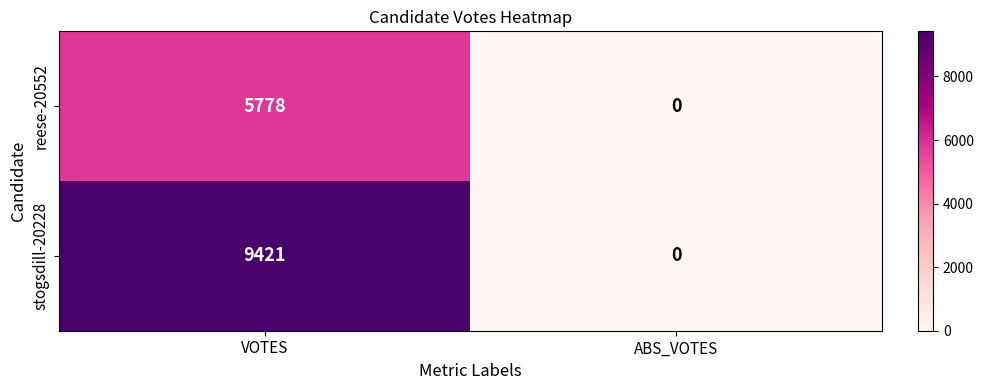

The reese-20552 series shows 1983 at ABS_VOTES. True or false?

False